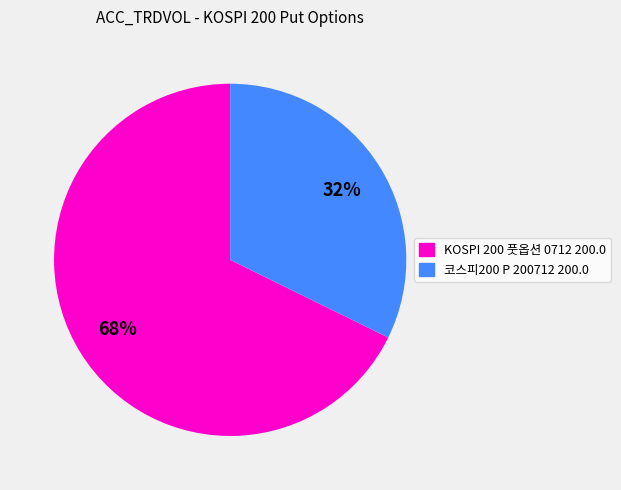

To the nearest percent, what is the average slice percentage?

50%